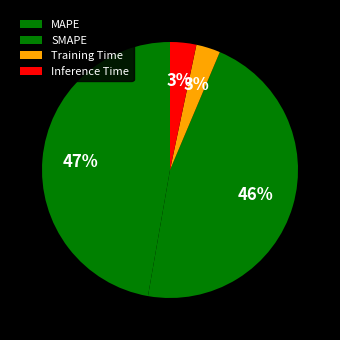

How many segments does this pie chart have?

4